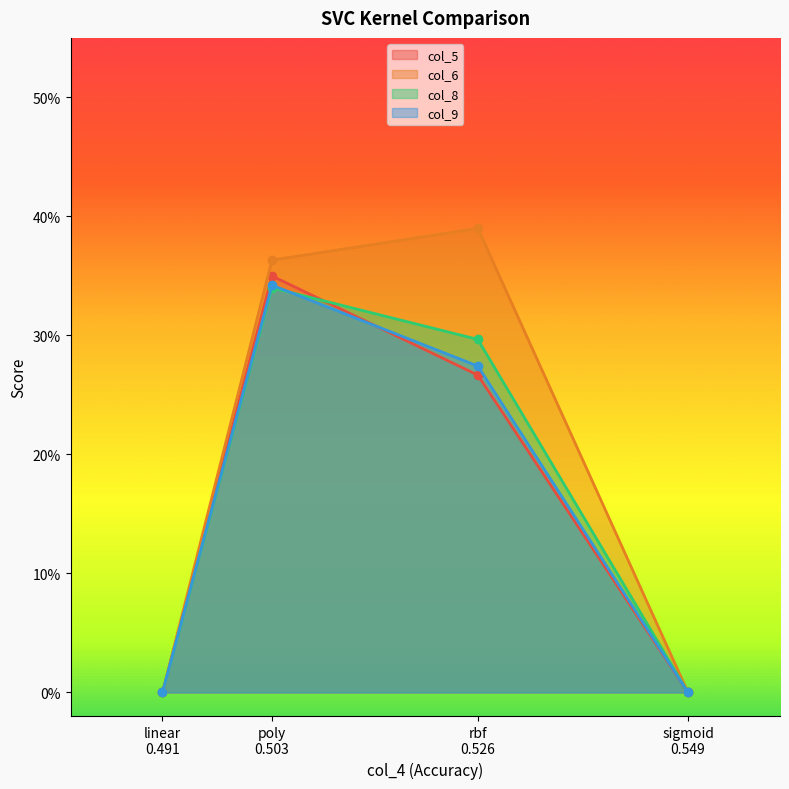

Which series has the largest range (max minus min)?

col_6